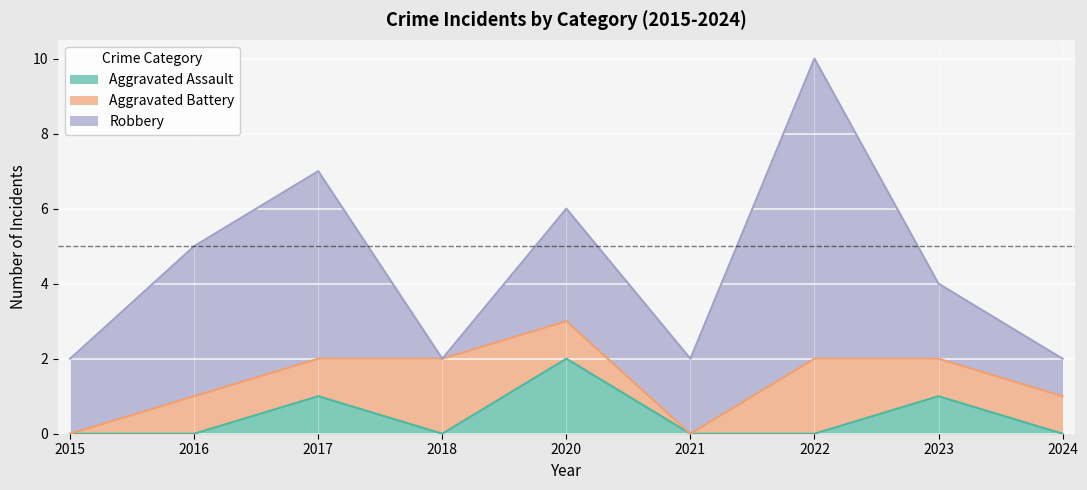

The value of Aggravated Assault at 2020 is 3. True or false?

False